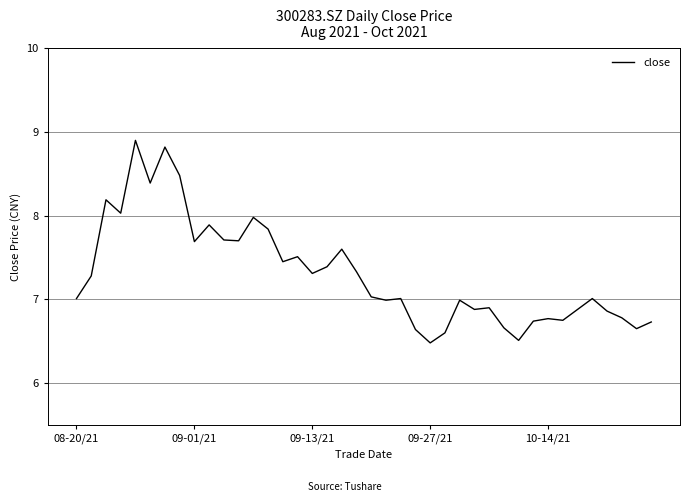

What is the greatest value displayed?

8.9